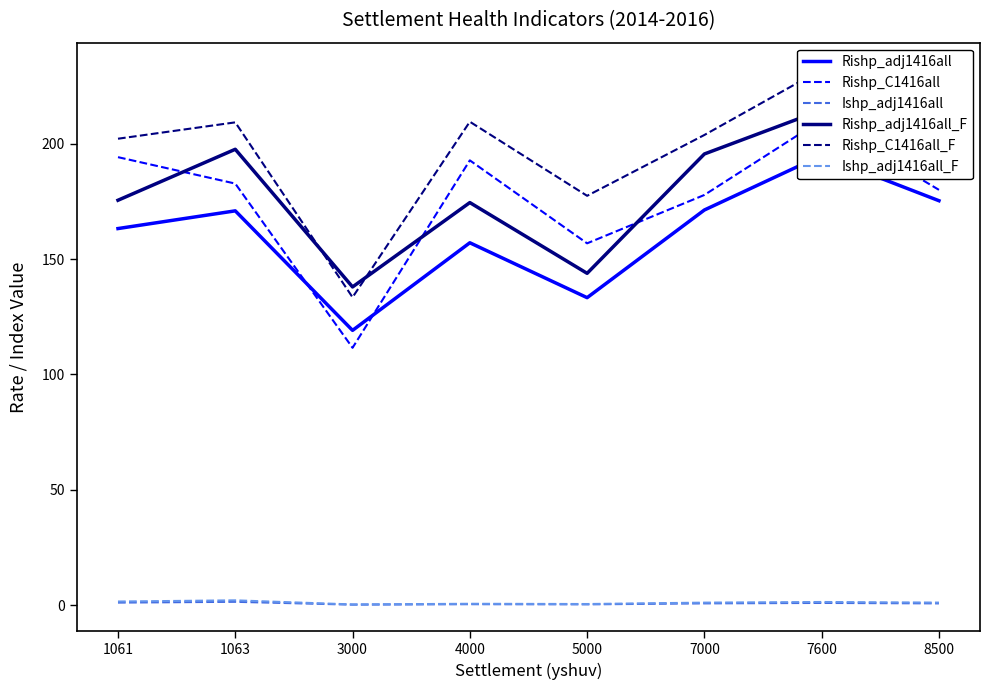

The Rishp_C1416all_F series shows 202.2 at 1061. True or false?

True